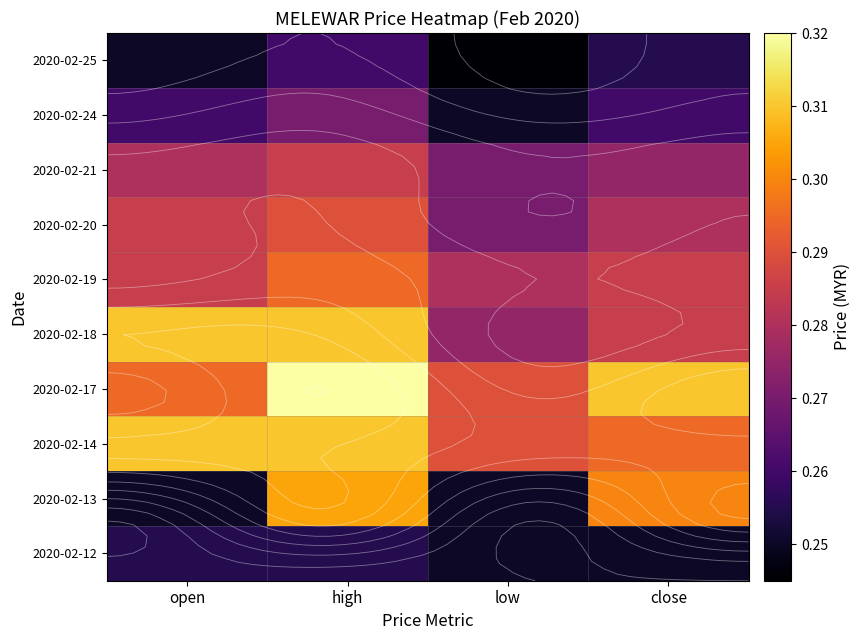

How many 2020-02-18 values are between 0 and 1?

4